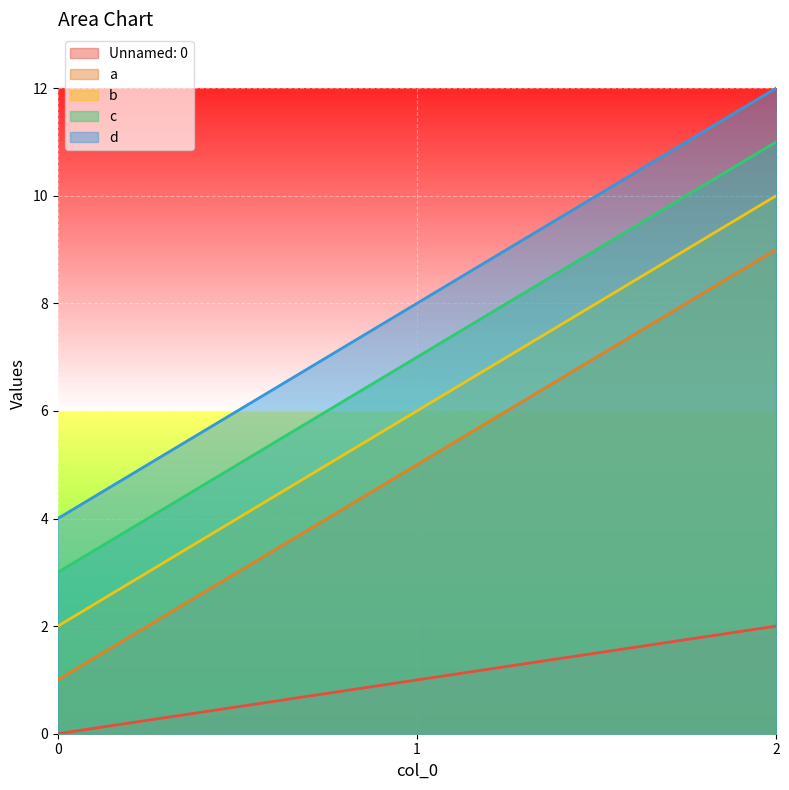

What is the total value across all series at 2?

44